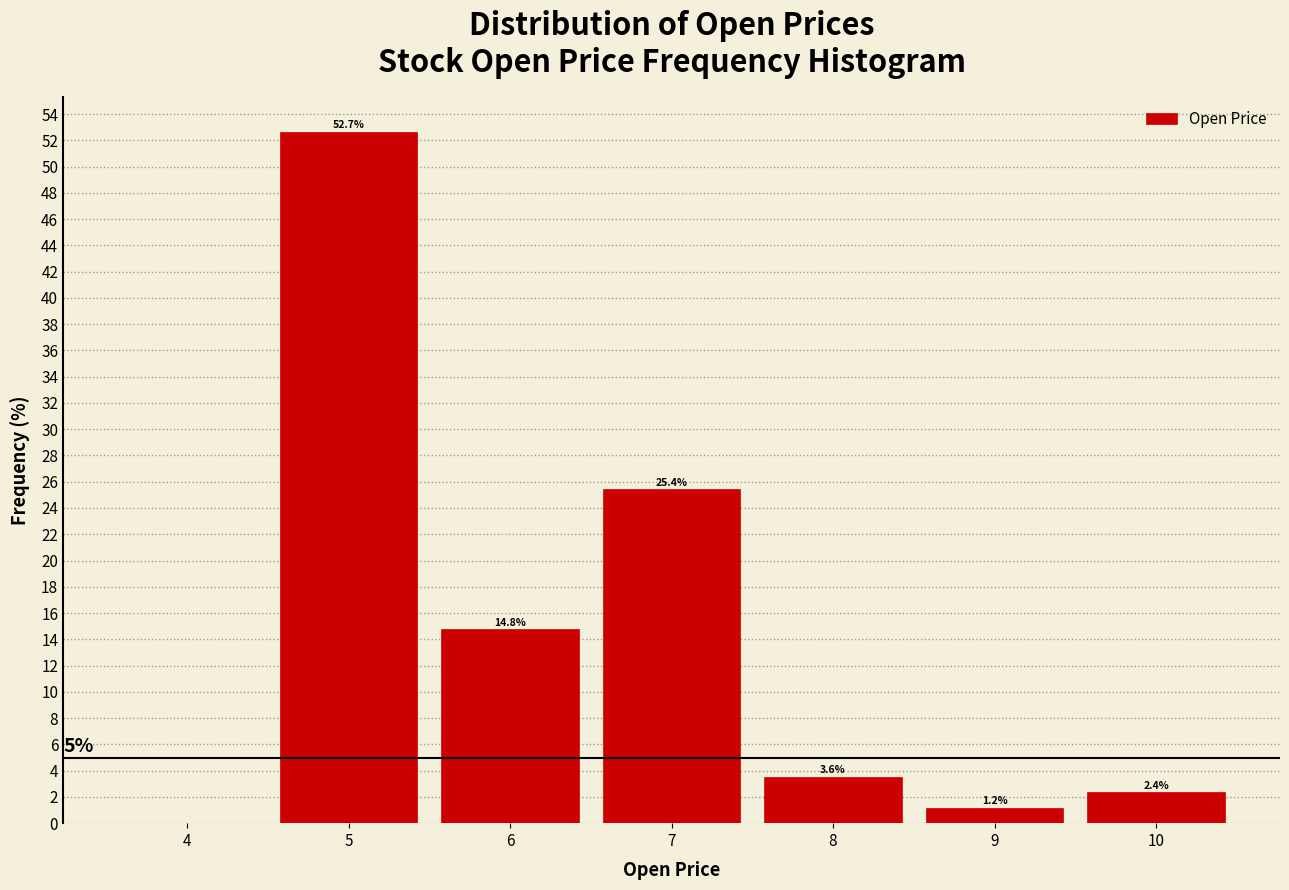

Which range on the x-axis has the tallest bar?

4.5 to 5.5